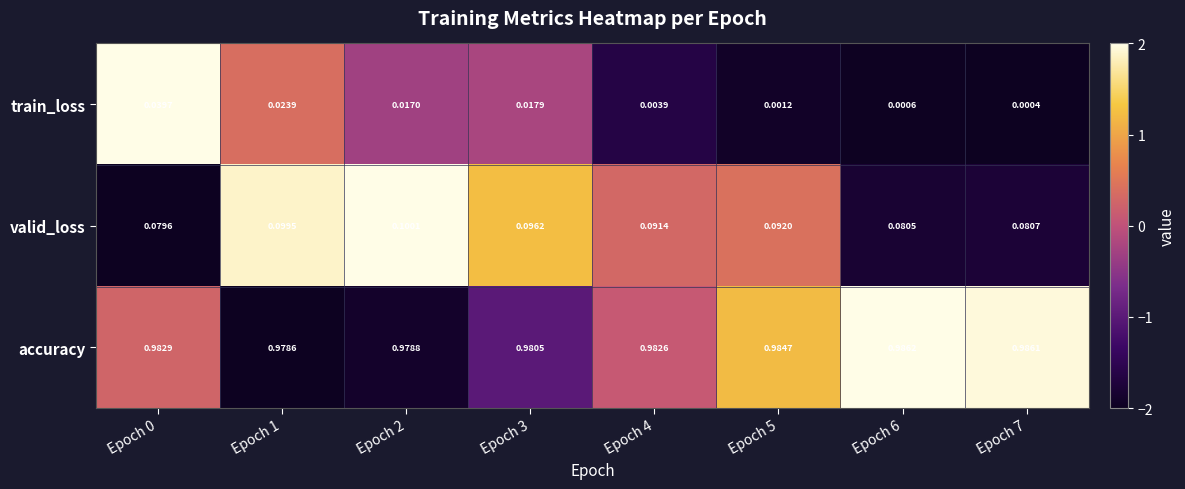

Which series has the largest total across all categories?

accuracy